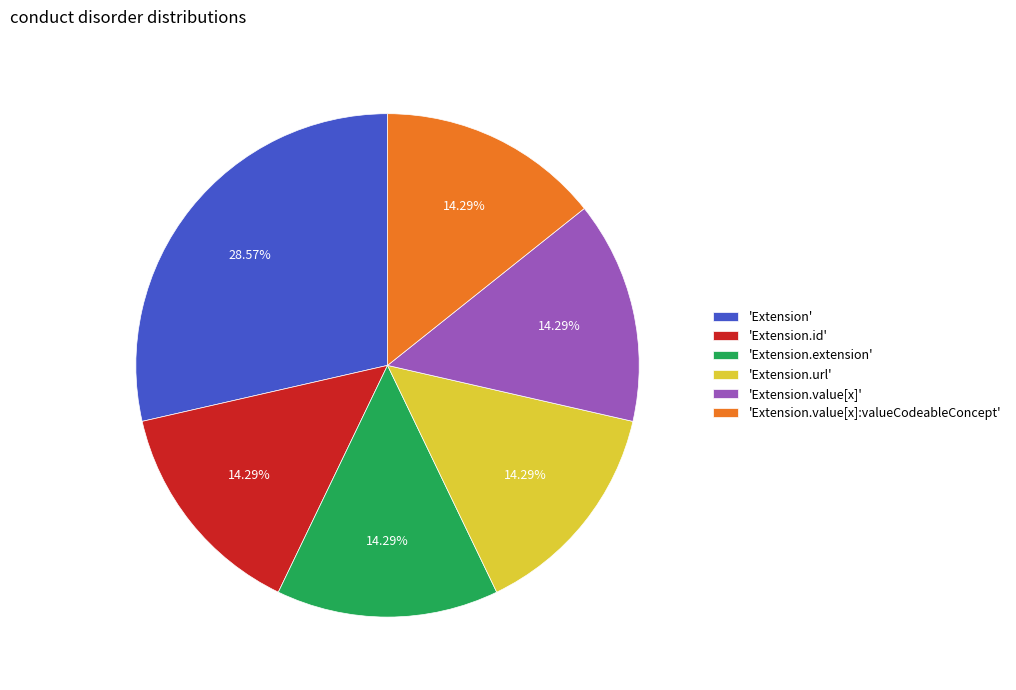

How many segments does this pie chart have?

6